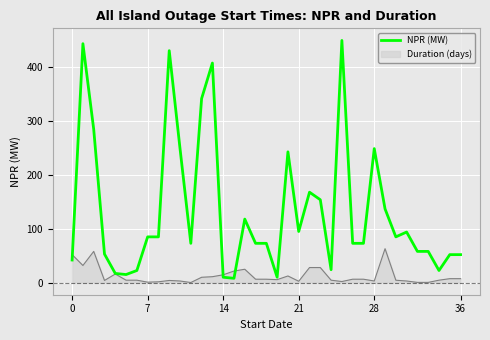

What is the maximum value shown in the chart?

450.0